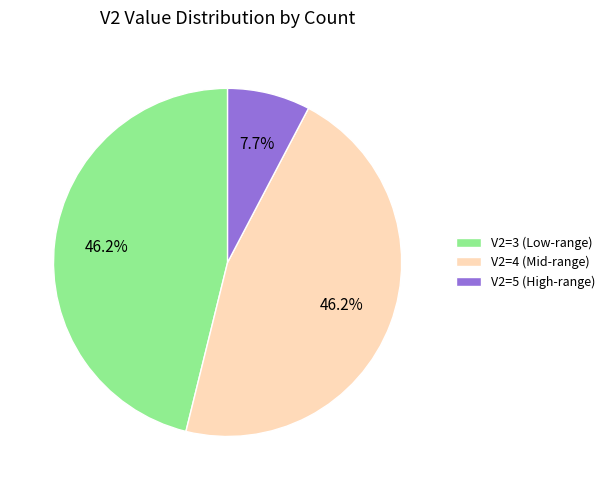

What is the total percentage of V2=3 (Low-range) and V2=4 (Mid-range)?

92.3%